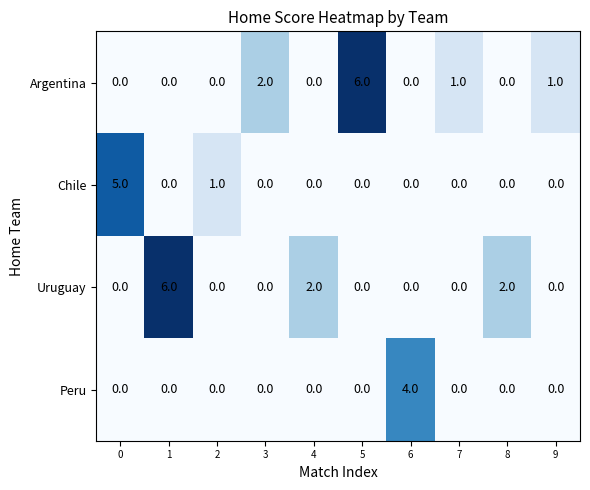

Which series changed the most between 1 and 8?

Uruguay